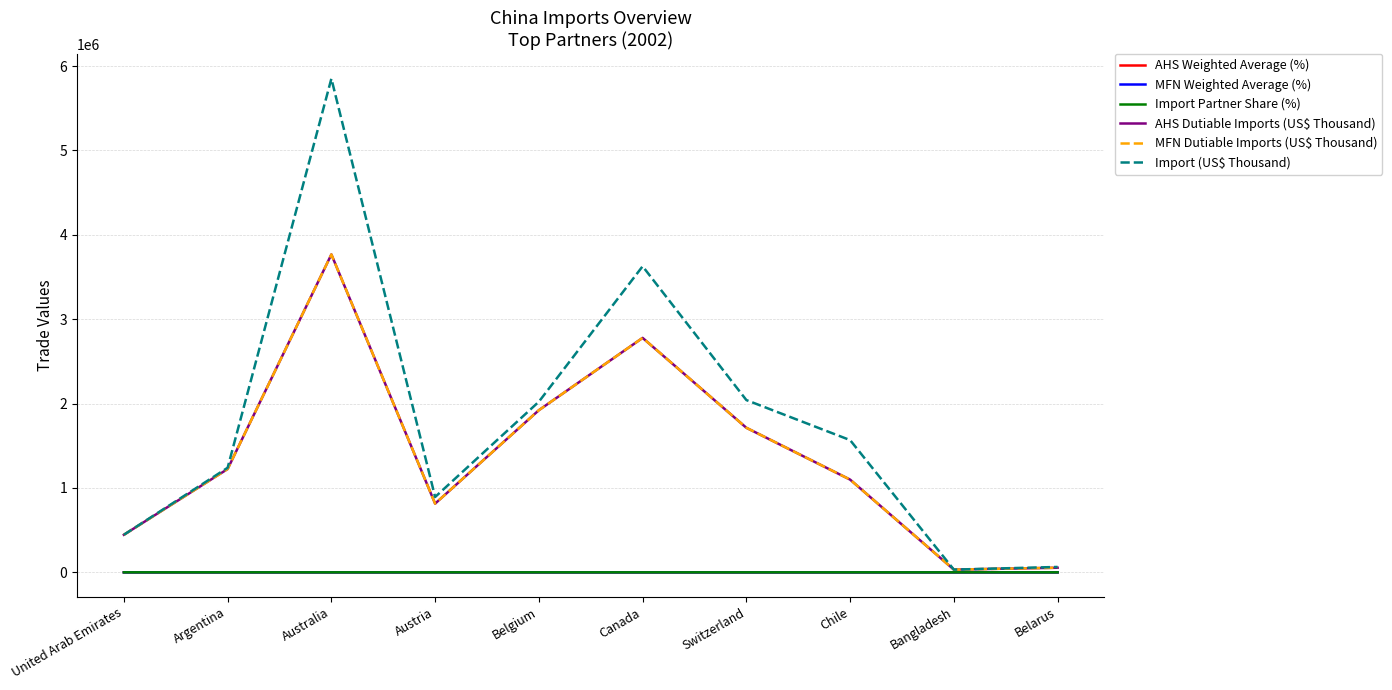

What is the label of the 3rd point from the right?

Chile